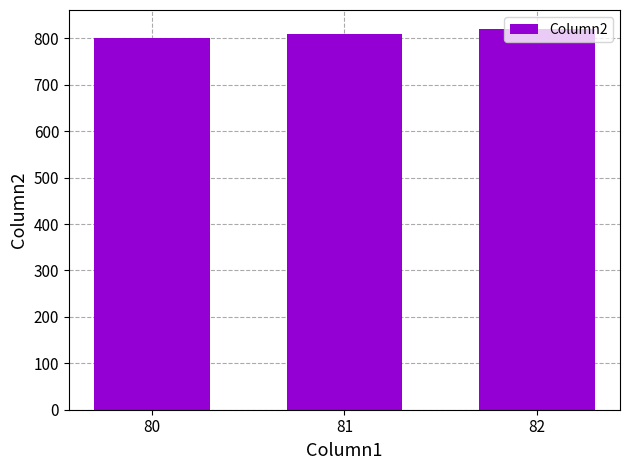

What is the value of the 1st bar from the left?

800